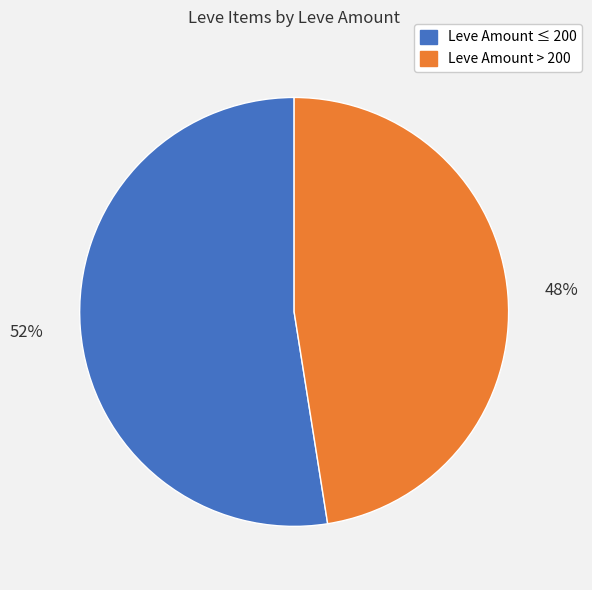

Is there any slice that represents more than half of the pie?

Yes